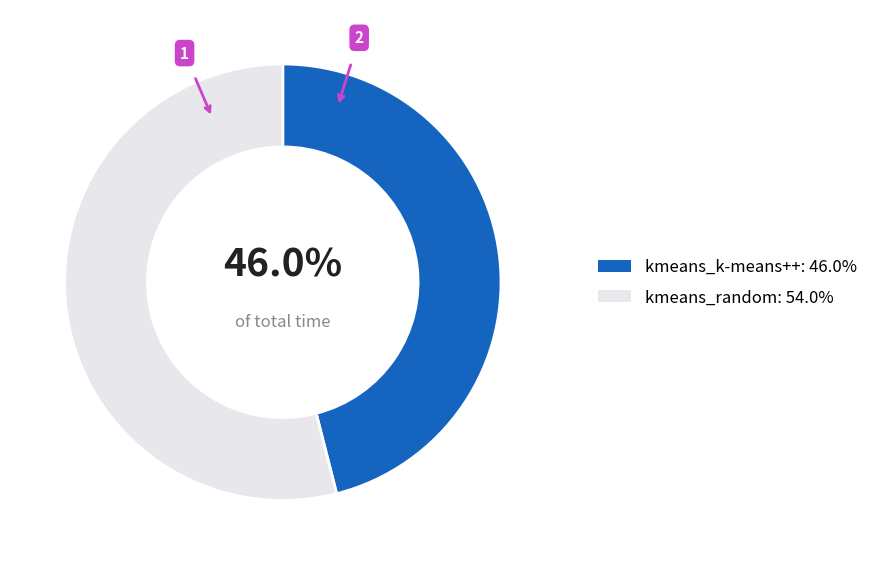

Is it true that kmeans_k-means++ is 37% of the pie?

False